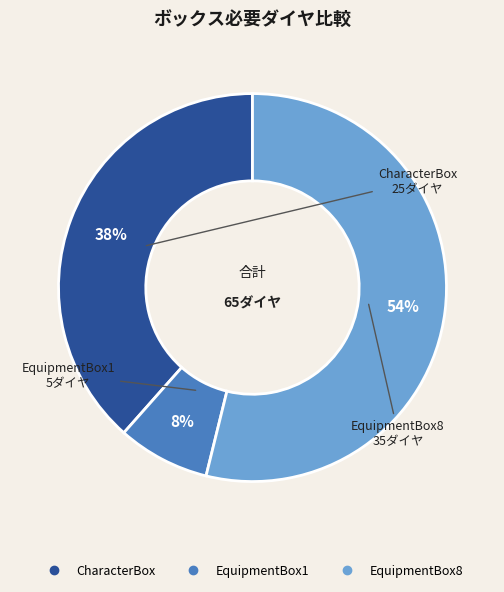

Do EquipmentBox1 and EquipmentBox8 together represent more than half of the pie?

Yes